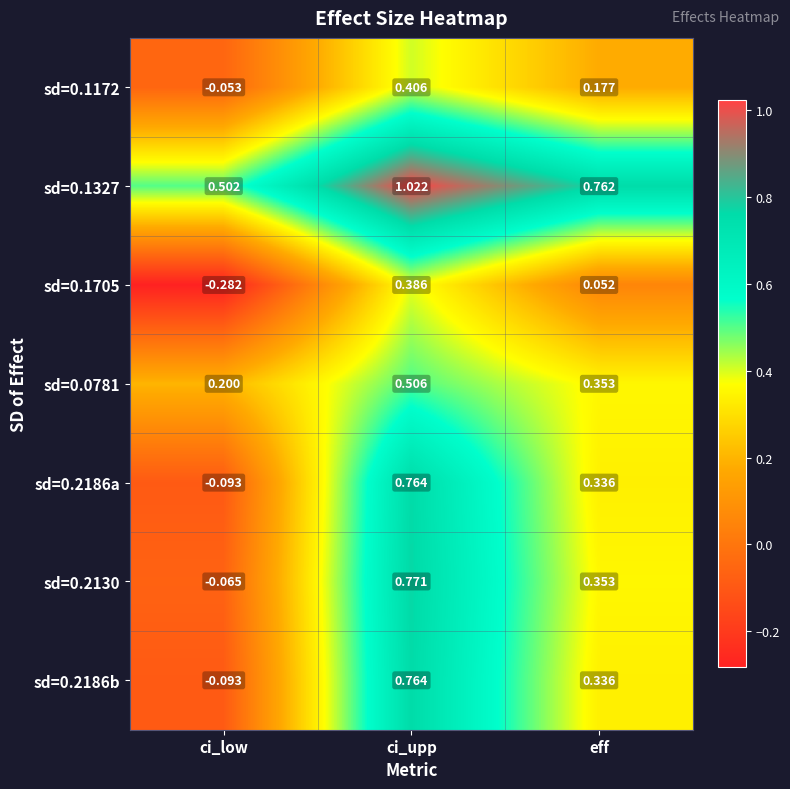

At which label does sd=0.1327 reach its peak?

ci_upp